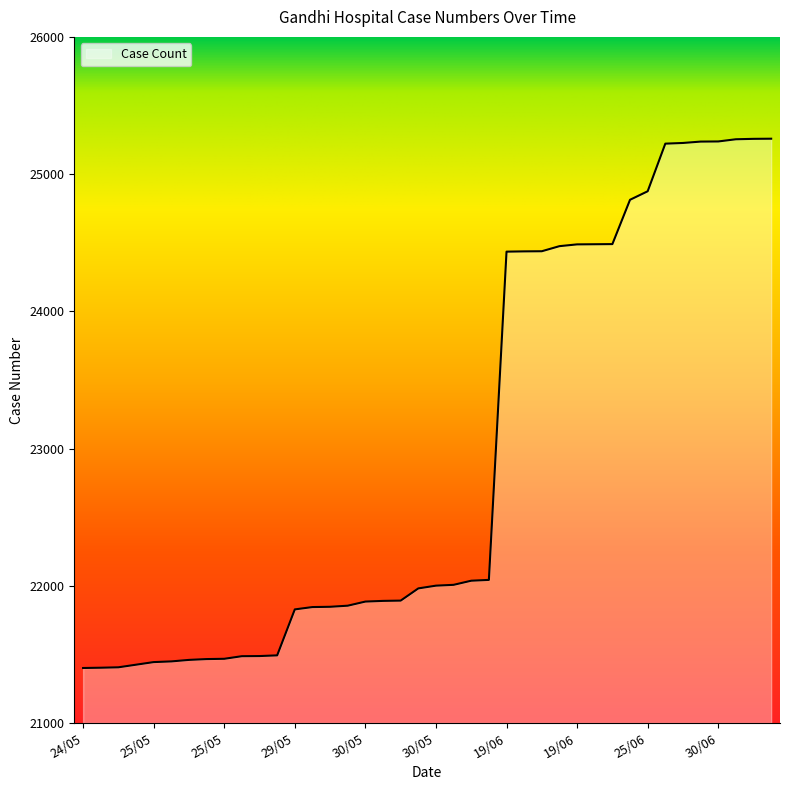

What is the difference between the maximum and minimum values?

3857